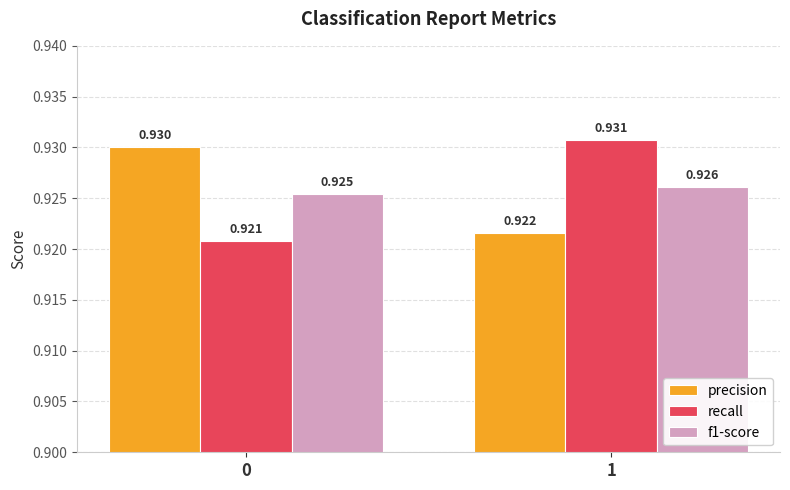

How many bars are there in each group?

3